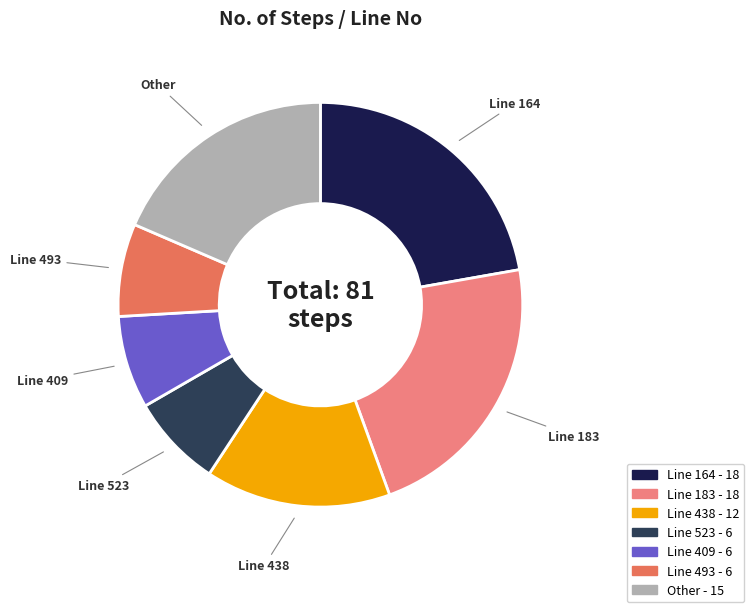

Do Line 493 and Other together represent more than half of the pie?

No